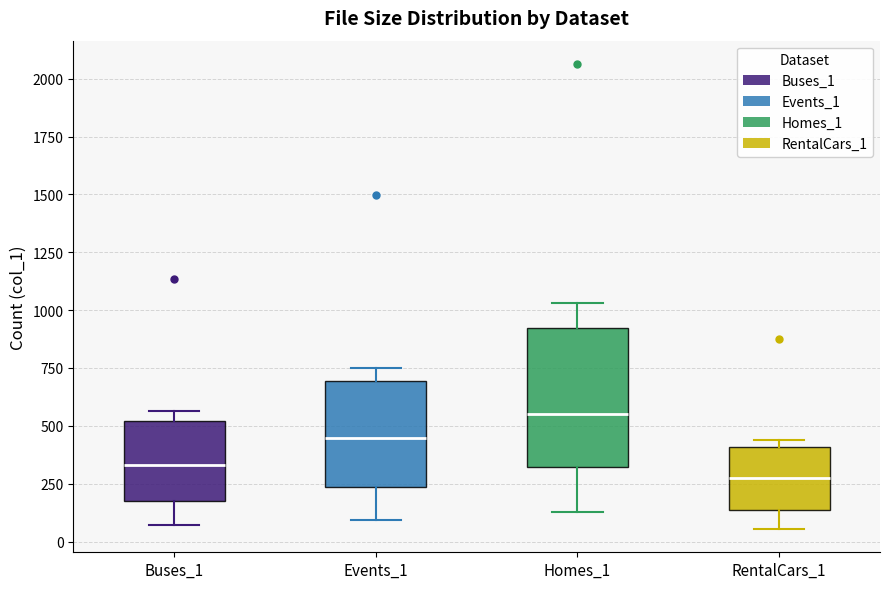

Reading left to right, transcribe this box plot: for each box, give where its median line is, the range the box spans, and where its two whiskers end, as read against the y-axis. The values are not printed on the chart, so give them approximately, as read against the axis.

Buses_1: median 350, box 200 to 500, whiskers 50 to 550
Events_1: median 450, box 250 to 700, whiskers 100 to 750
Homes_1: median 550, box 300 to 900, whiskers 150 to 1050
RentalCars_1: median 250, box 150 to 400, whiskers 50 to 450